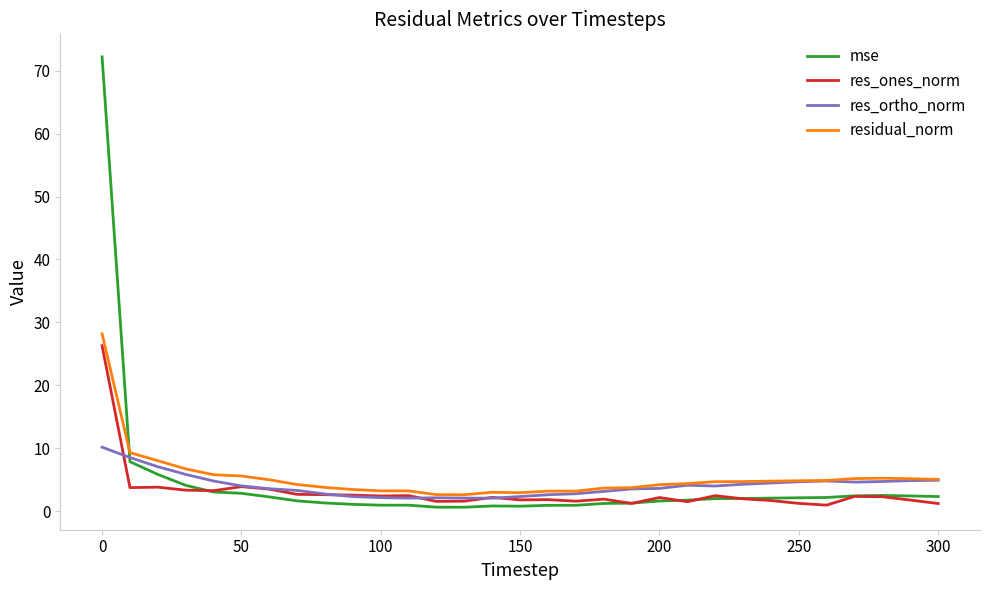

What is the greatest value displayed?

72.2